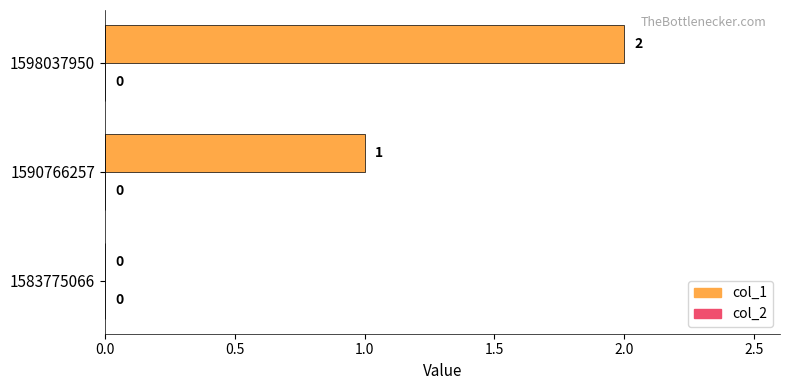

Which label corresponds to the largest value in the chart?

1598037950